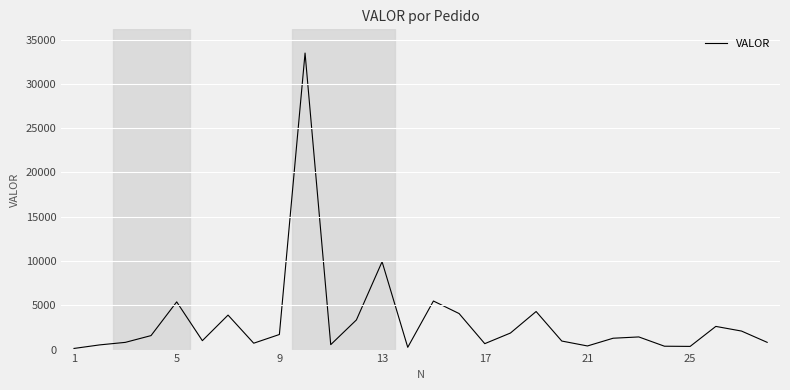

What is the difference between the maximum and minimum values?

33358.0